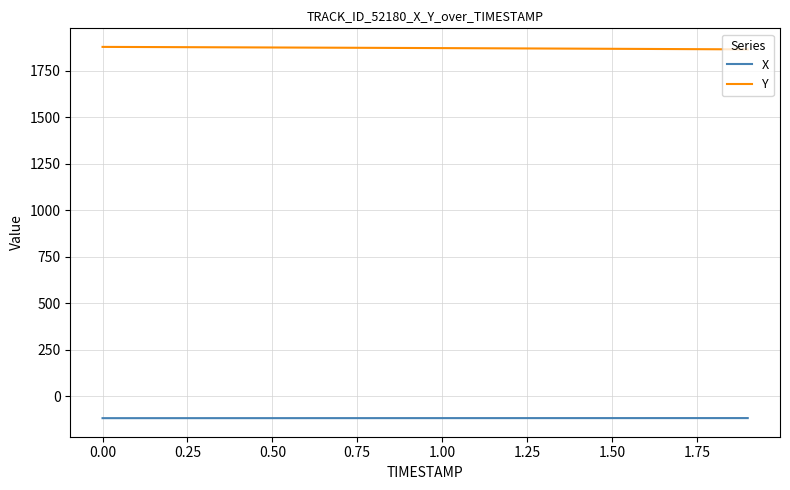

What is the difference between the maximum and second lowest values in the X series?

0.4